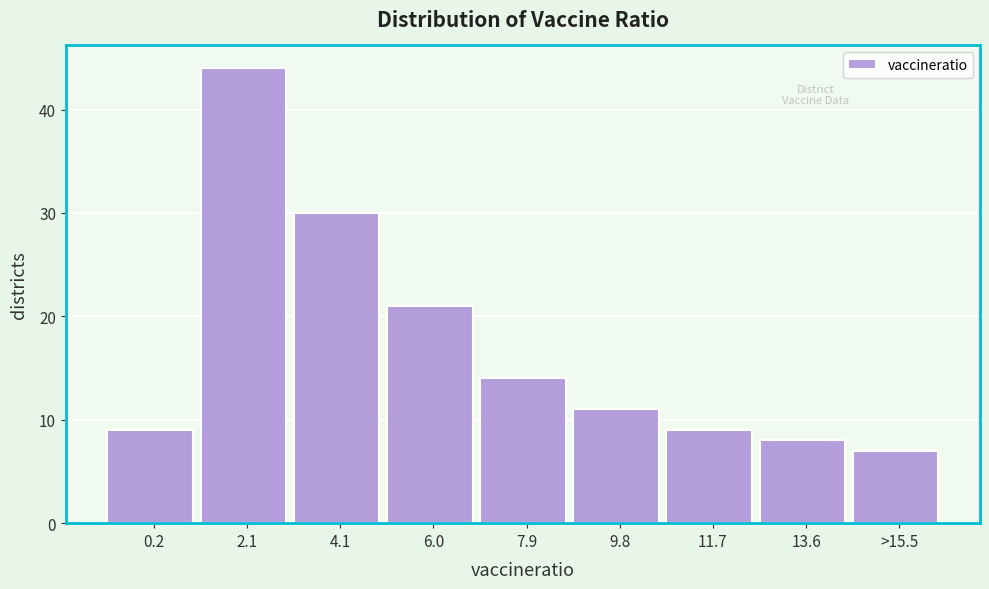

Reading left to right, transcribe all the data shown in this chart.

9	44	30	21	14	11	9	8	7